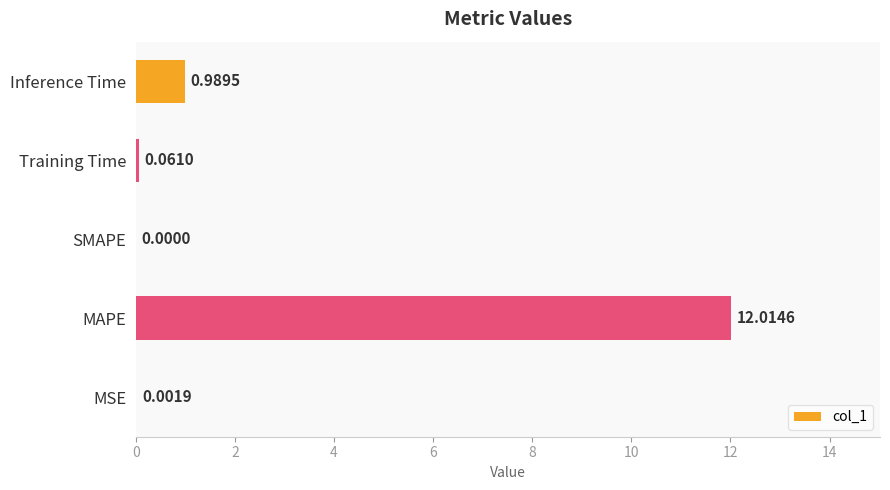

What is the change in value from Training Time to Inference Time?

+0.9